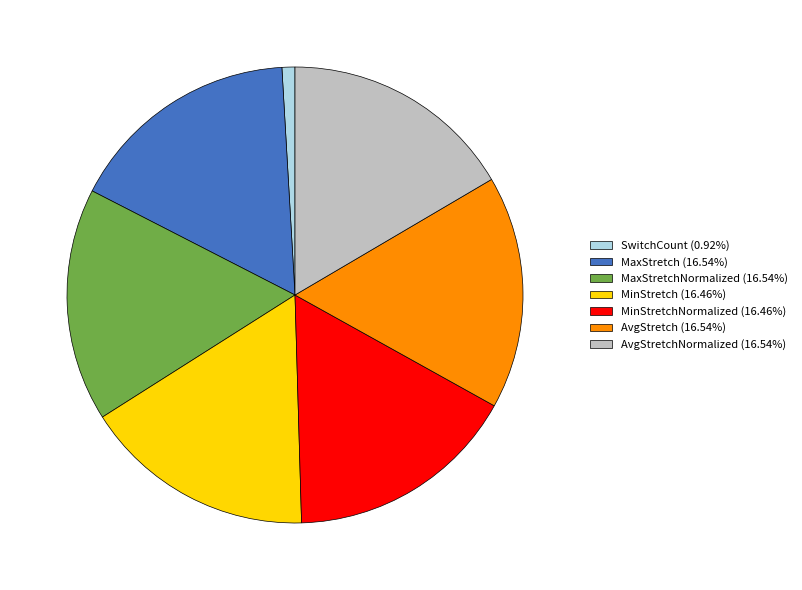

How many segments does this pie chart have?

7